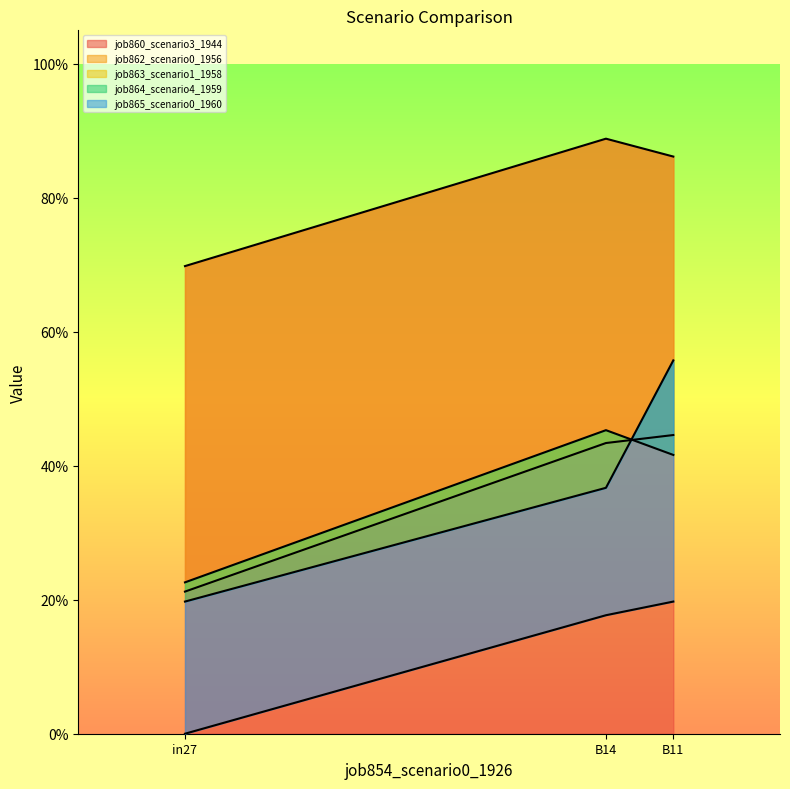

Reading left to right, what are all the values shown in this chart?

job860_scenario3_1944: in27=0.7	B14=0.9	B11=0.9
job862_scenario0_1956: in27=0.2	B14=0.4	B11=0.4
job863_scenario1_1958: in27=0.2	B14=0.5	B11=0.4
job864_scenario4_1959: in27=0.2	B14=0.4	B11=0.6
job865_scenario0_1960: in27=0.0	B14=0.2	B11=0.2